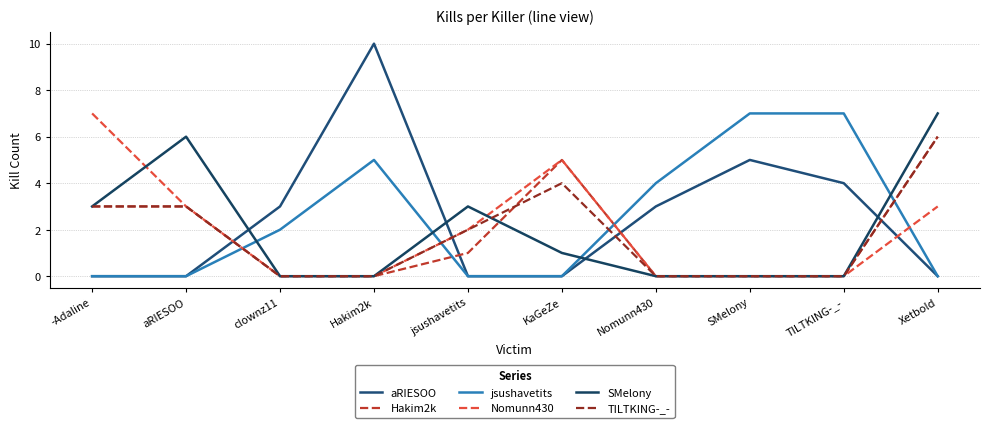

Is this an area chart (filled region under the line)?

No